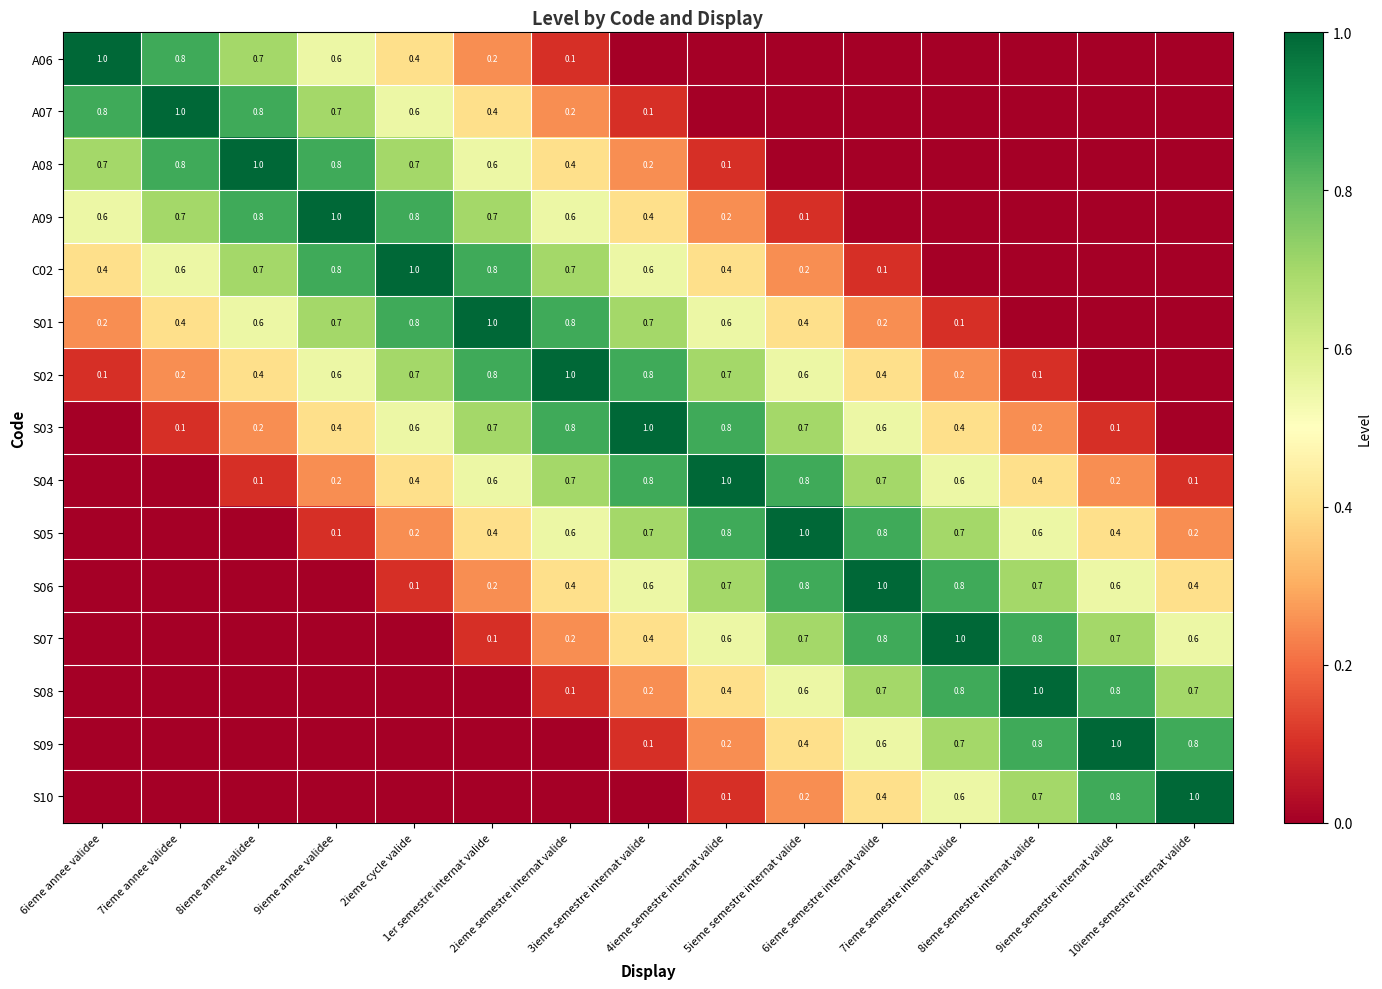

At which category is the sum across all series the highest?

2ieme semestre internat valide